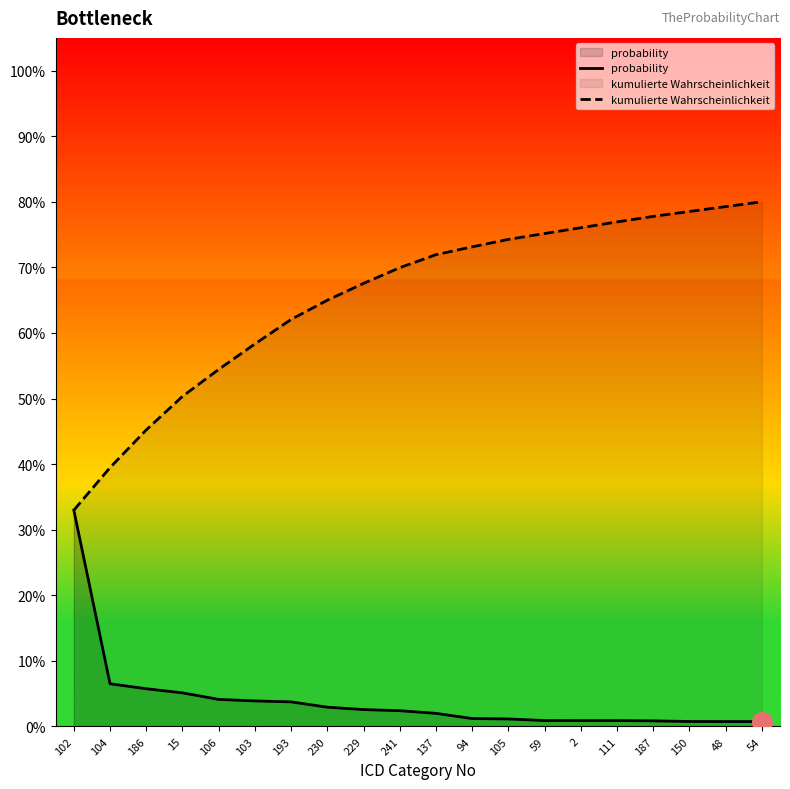

Which series contains the highest Y value?

kumulierte Wahrscheinlichkeit